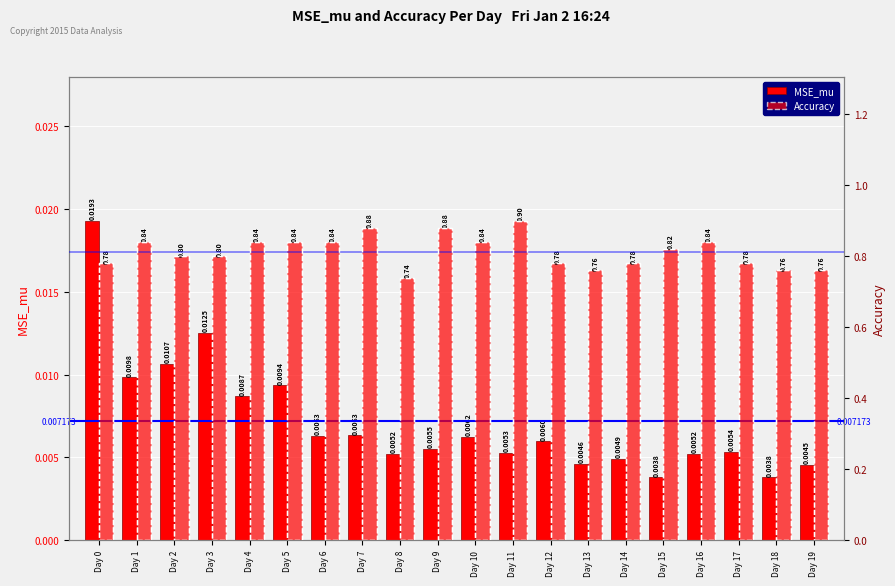

What are all the series names shown in the legend?

MSE_mu, Accuracy